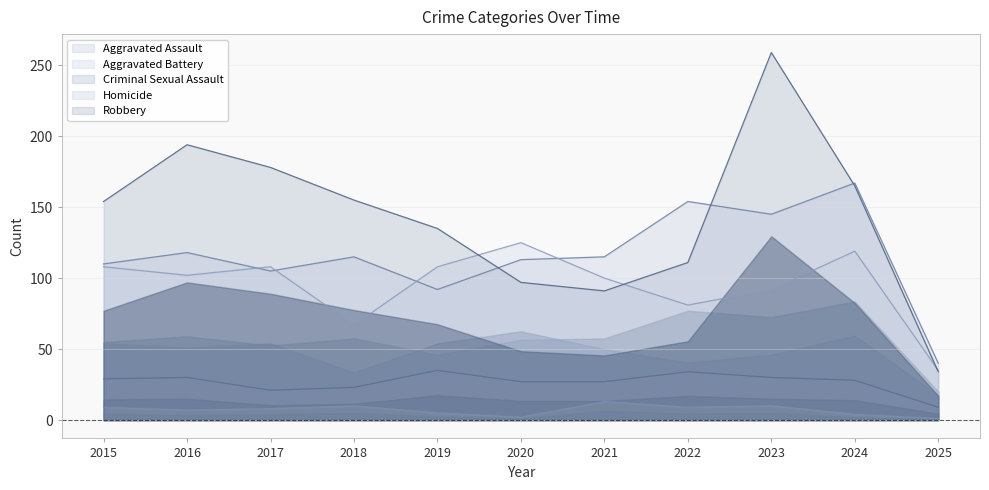

Which series changed the most between 2022 and 2023?

Robbery